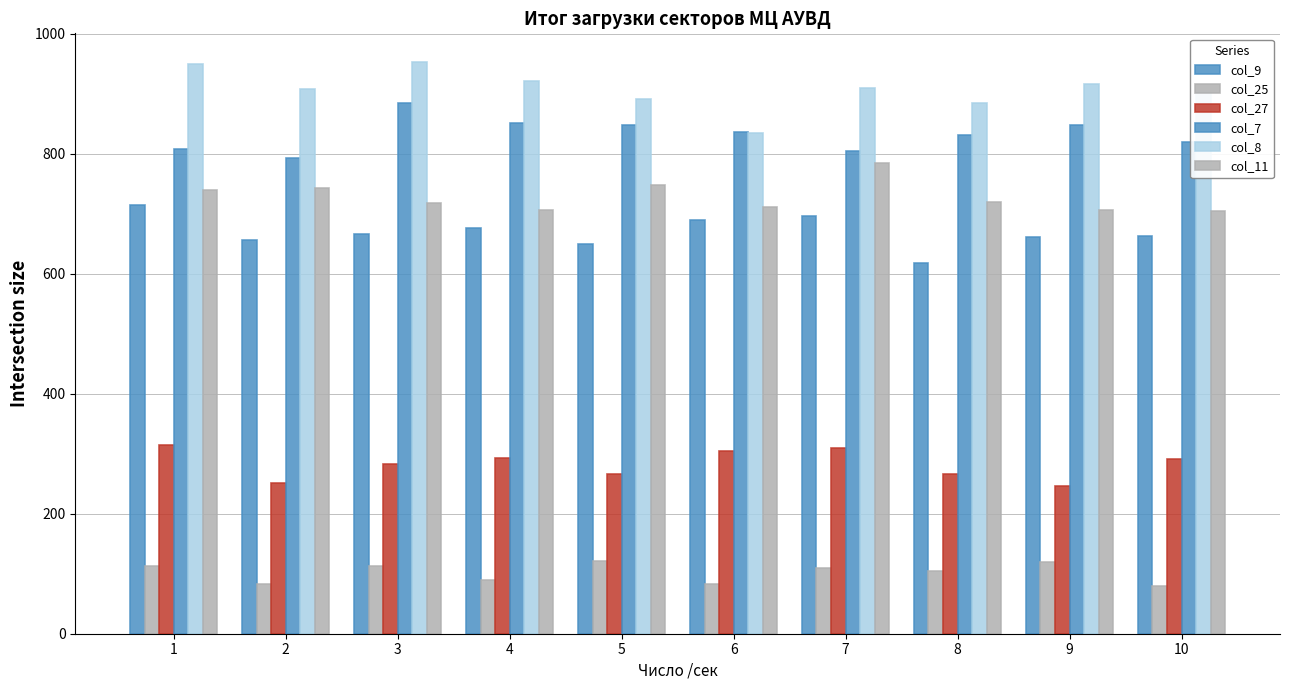

How many bars are there in each group?

6